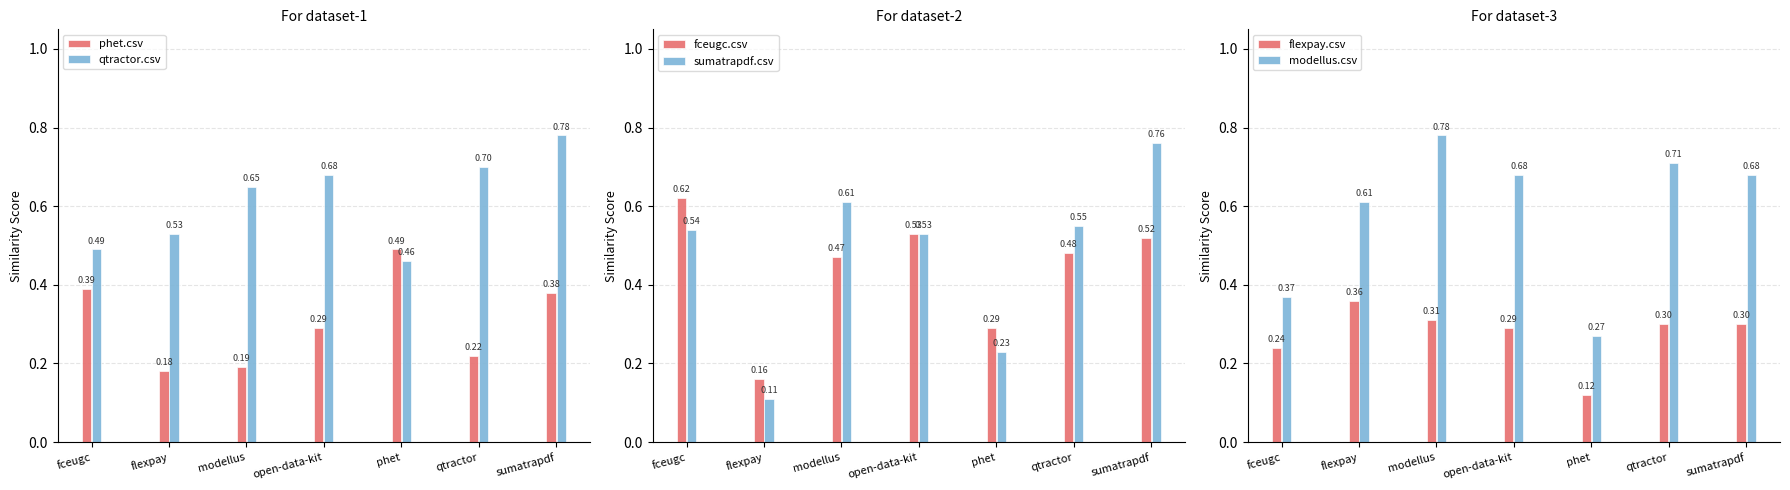

What is the total value across all series at sumatrapdf?

3.4